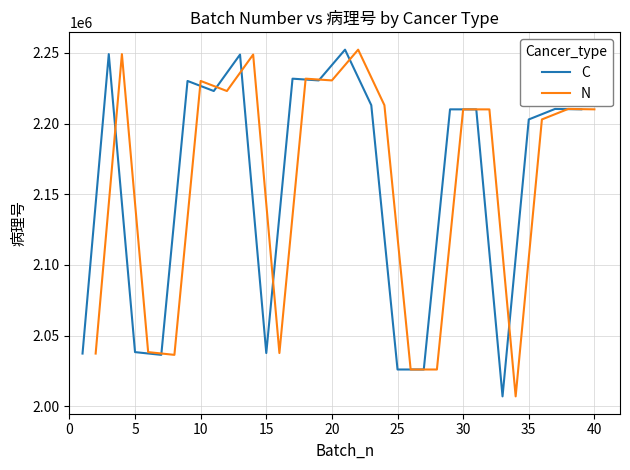

What are all the series names shown in the legend?

C, N